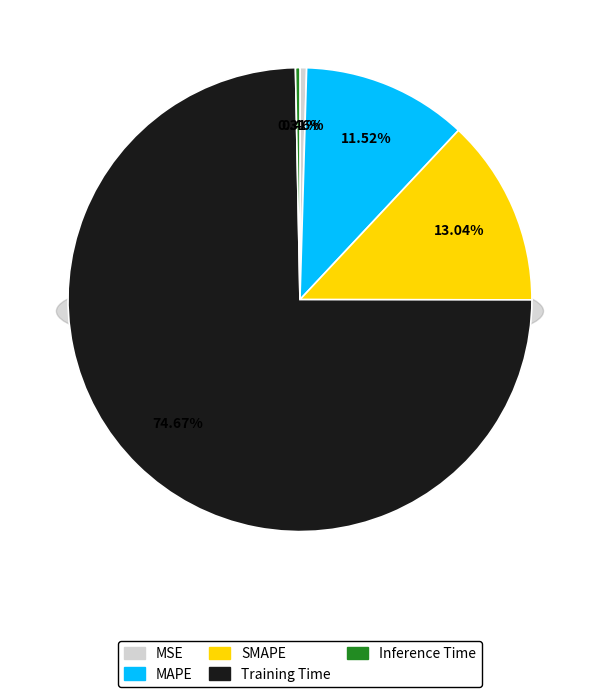

To the nearest percent, what percentage of the pie is MAPE?

12%